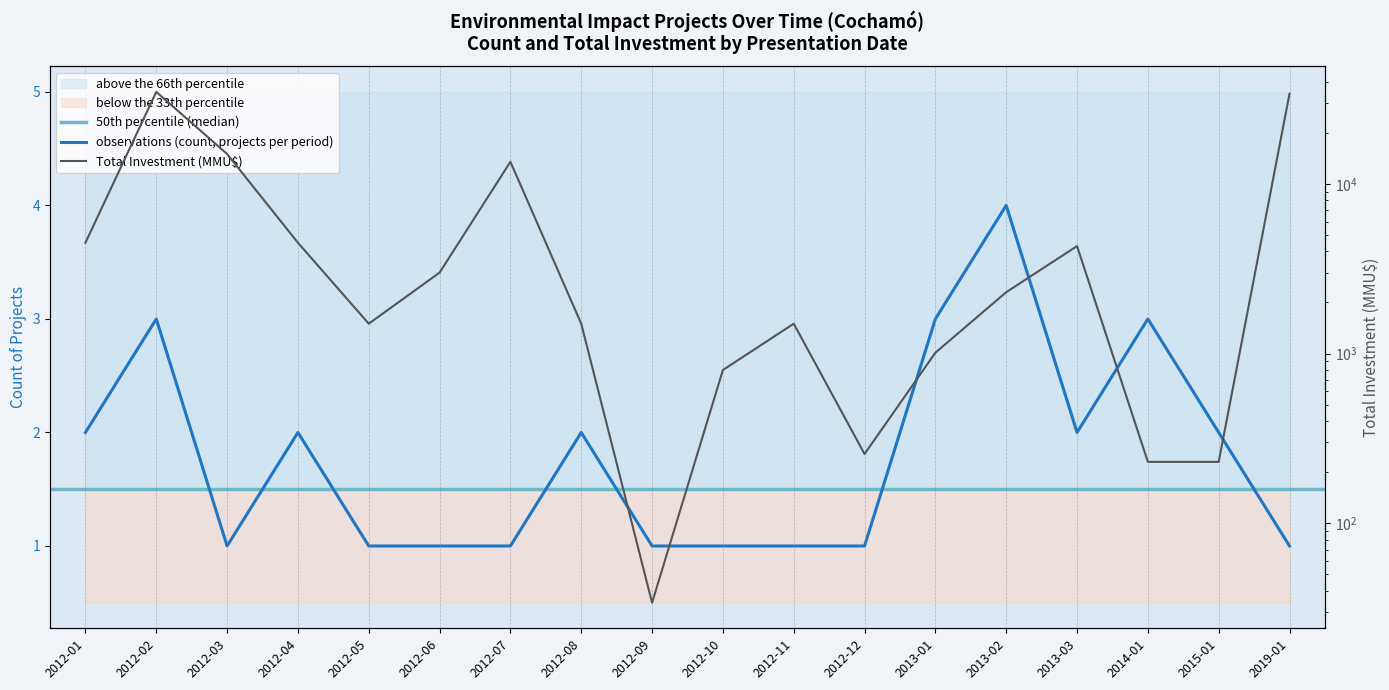

At which category does the chart reach its peak across all series?

2012-02